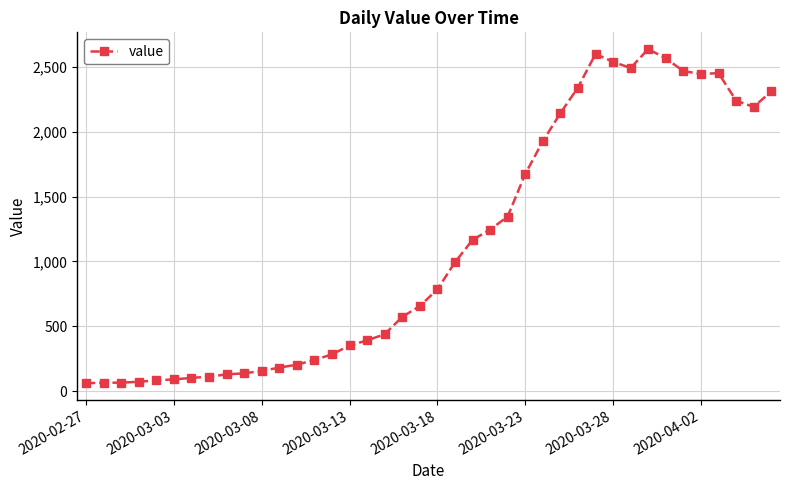

Does the chart display data point markers on the line(s)?

Yes